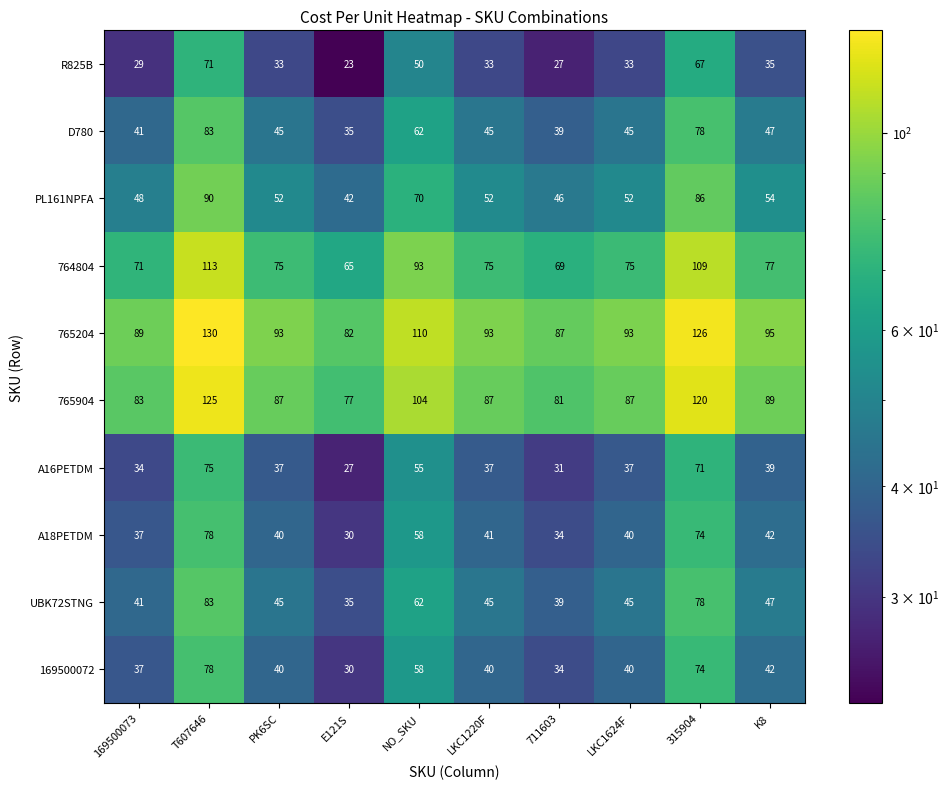

Which series has the largest total across all categories?

765204